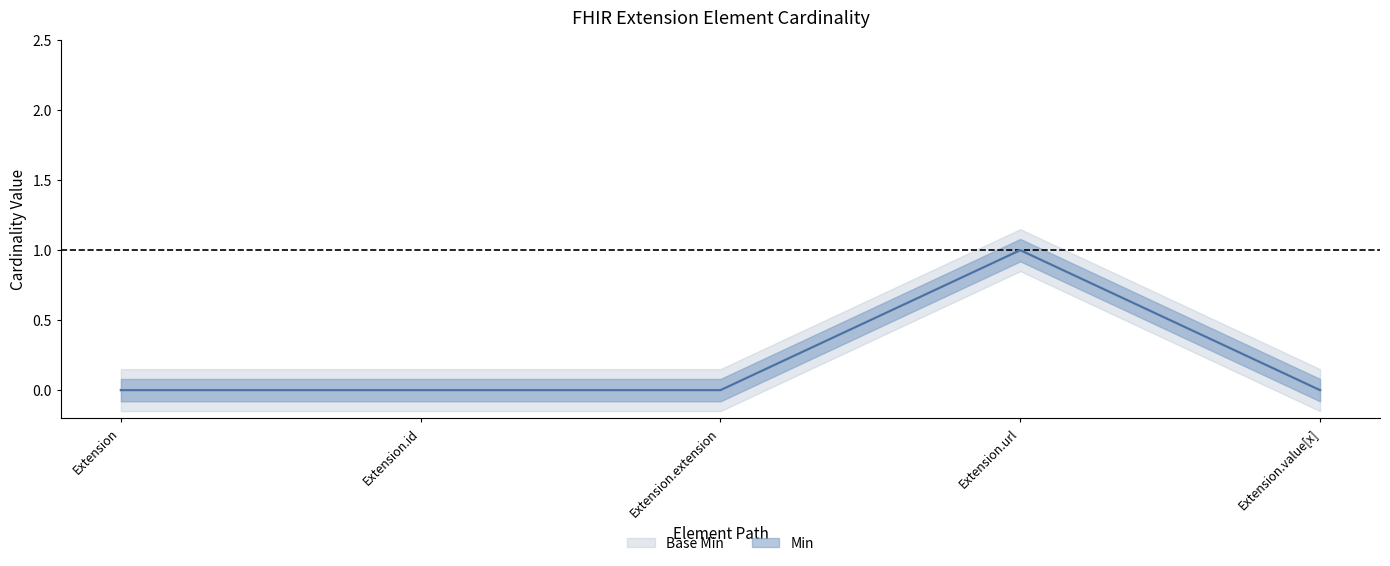

How many categories are shown in the chart?

5